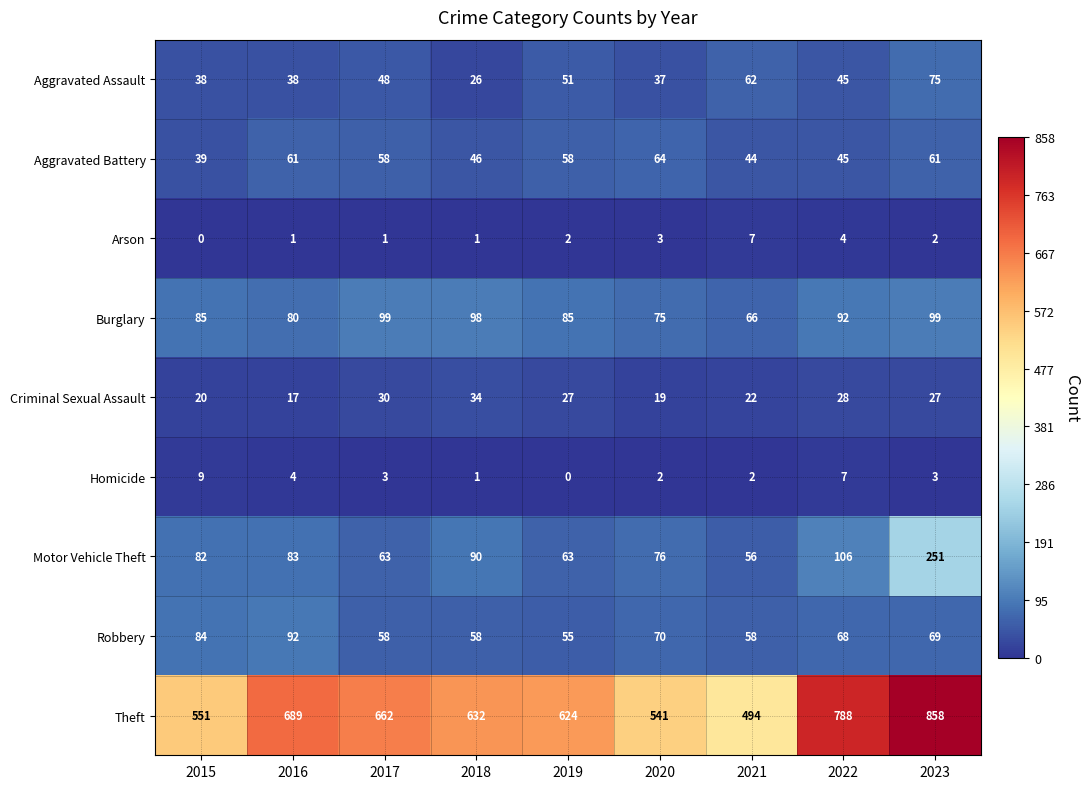

What is the difference between the second highest and minimum values in the Burglary series?

33